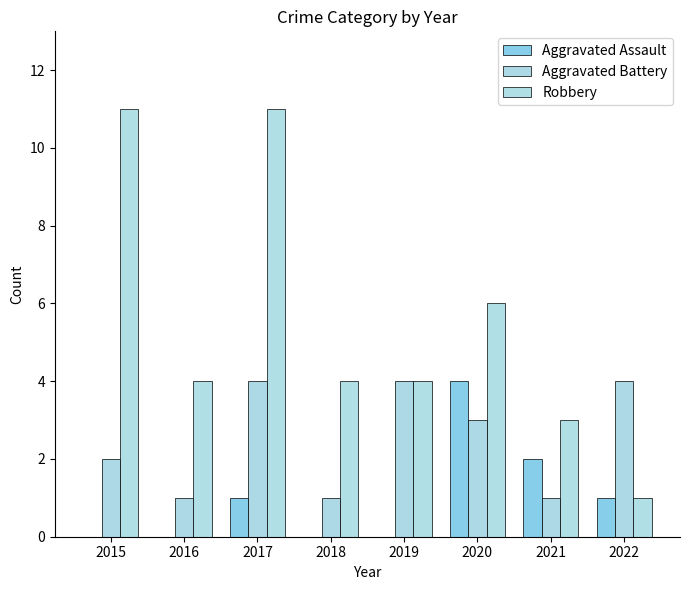

At 2022, list the series in order from smallest to largest.

Aggravated Assault, Robbery, Aggravated Battery